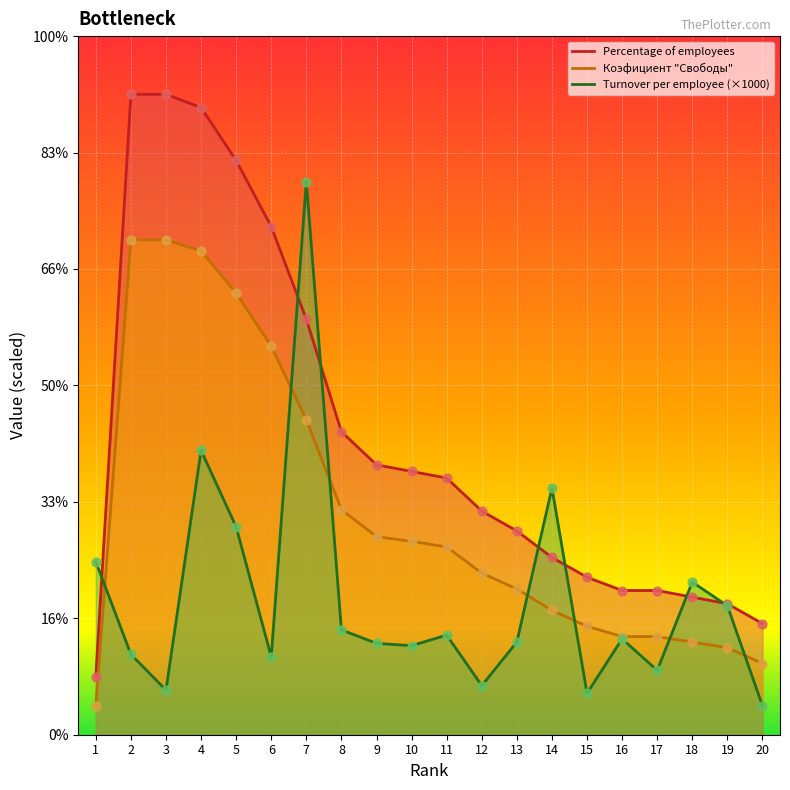

Which series has the widest spread of Y values?

Percentage of employees